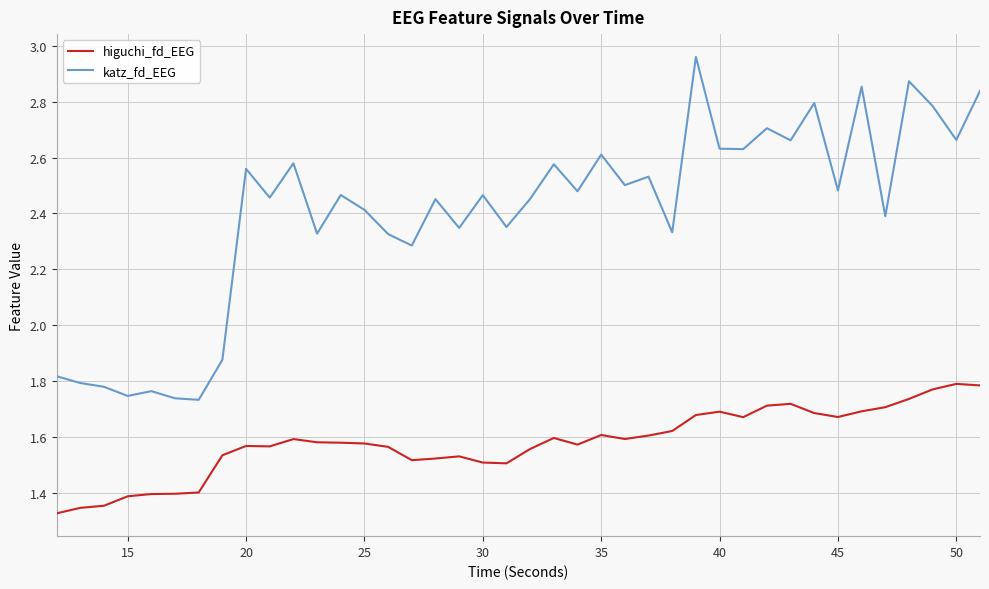

List the series in order of their overall mean, lowest first.

higuchi_fd_EEG, katz_fd_EEG